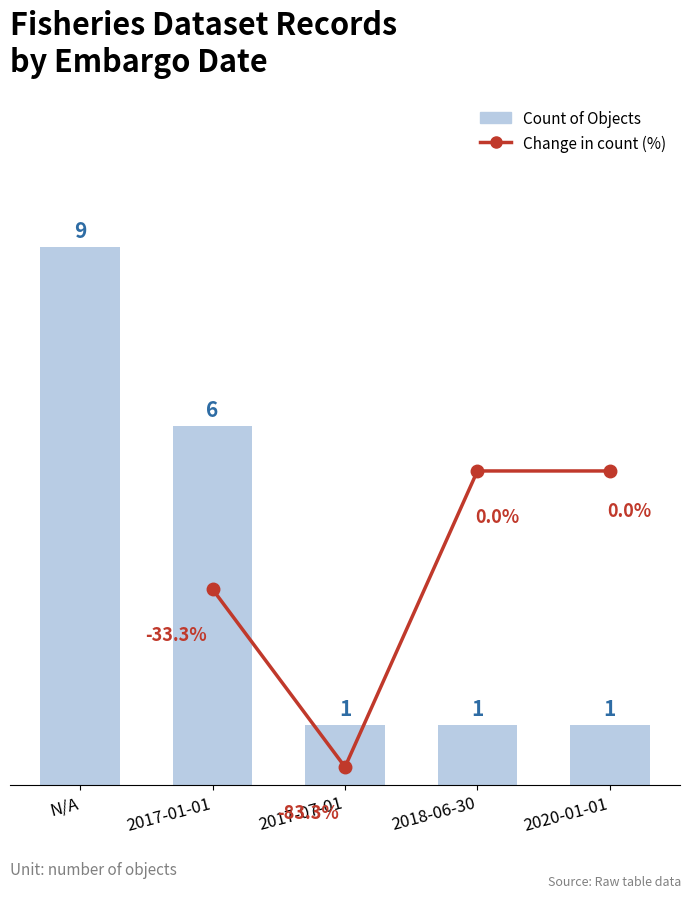

What position from the right is N/A?

5